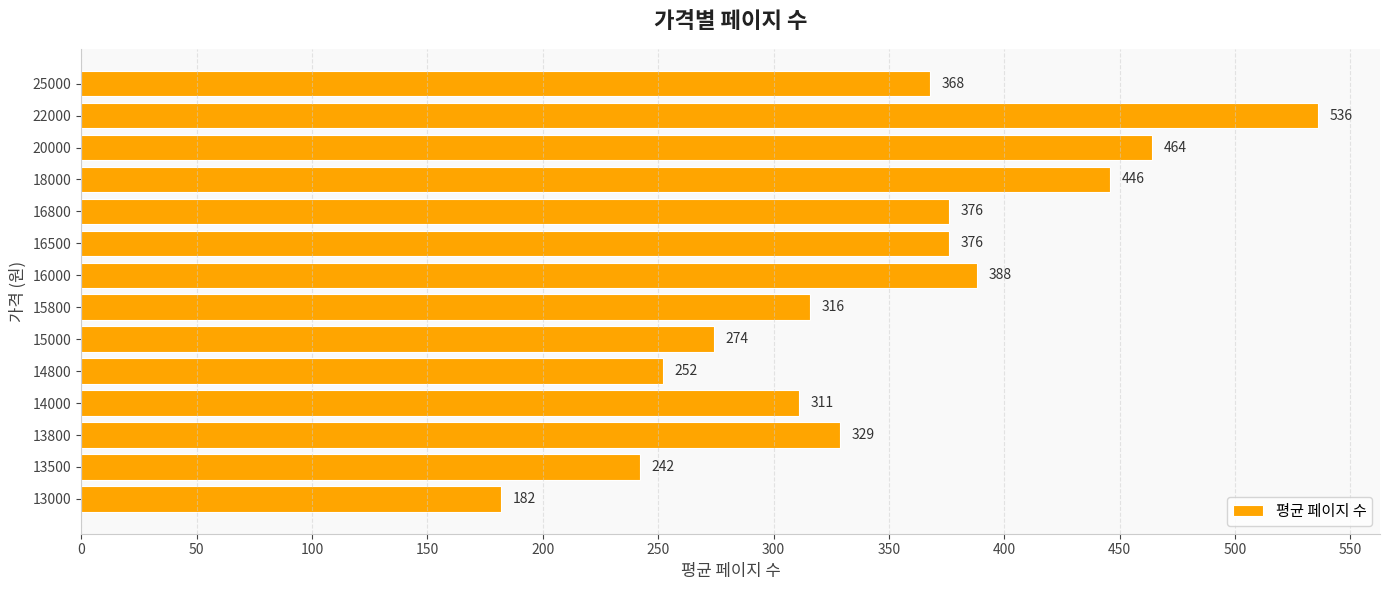

Reading bottom to top, list all the values displayed in this chart.

182	242	329	311	252	274	316	388	376	376	446	464	536	368